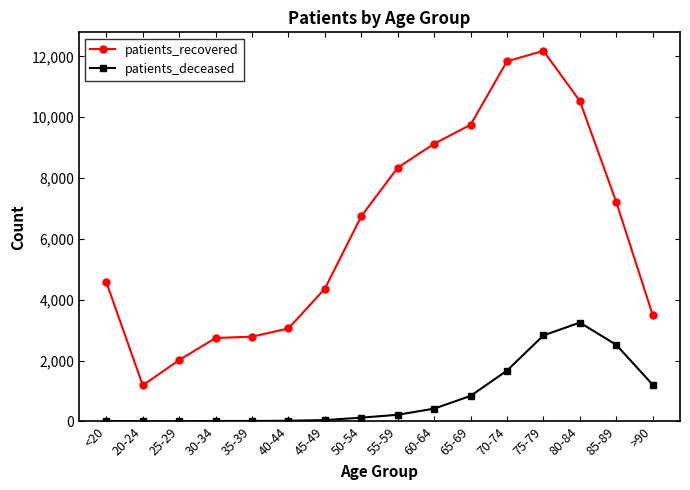

True or false: patients_deceased and patients_recovered intersect in this chart.

False